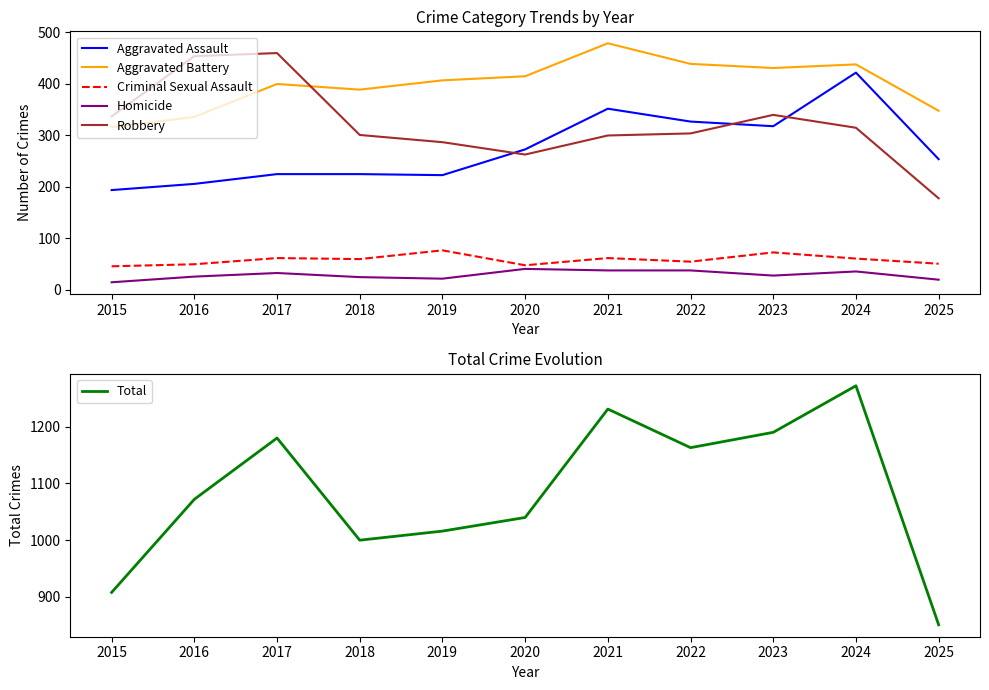

What is the value of the Homicide point at the 2nd from the left?

26